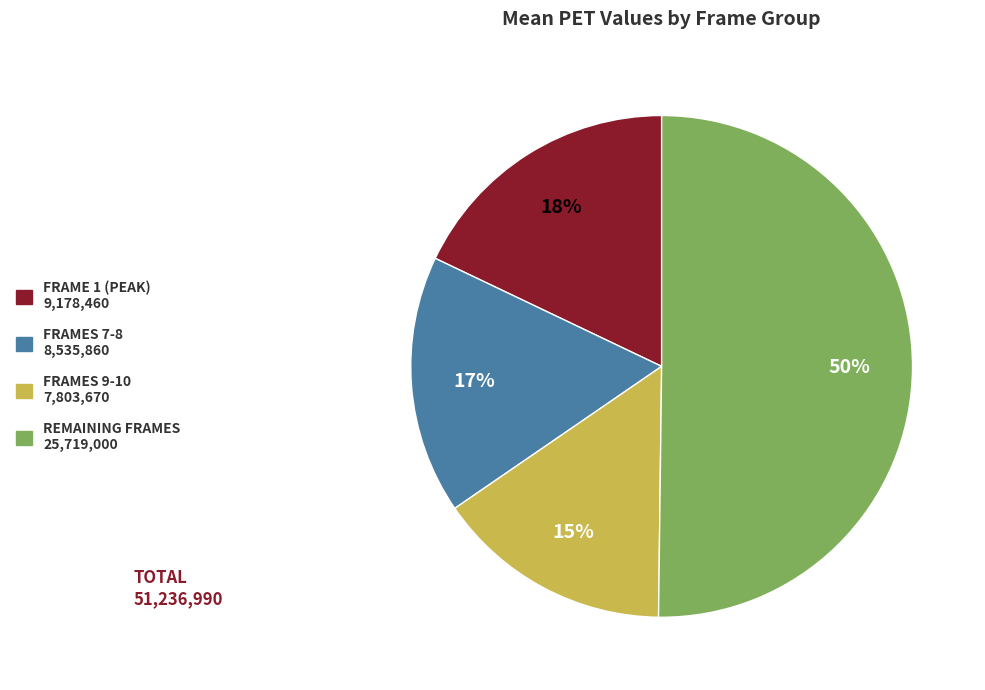

To the nearest percent, what is the difference between the largest and smallest slice percentages?

35%